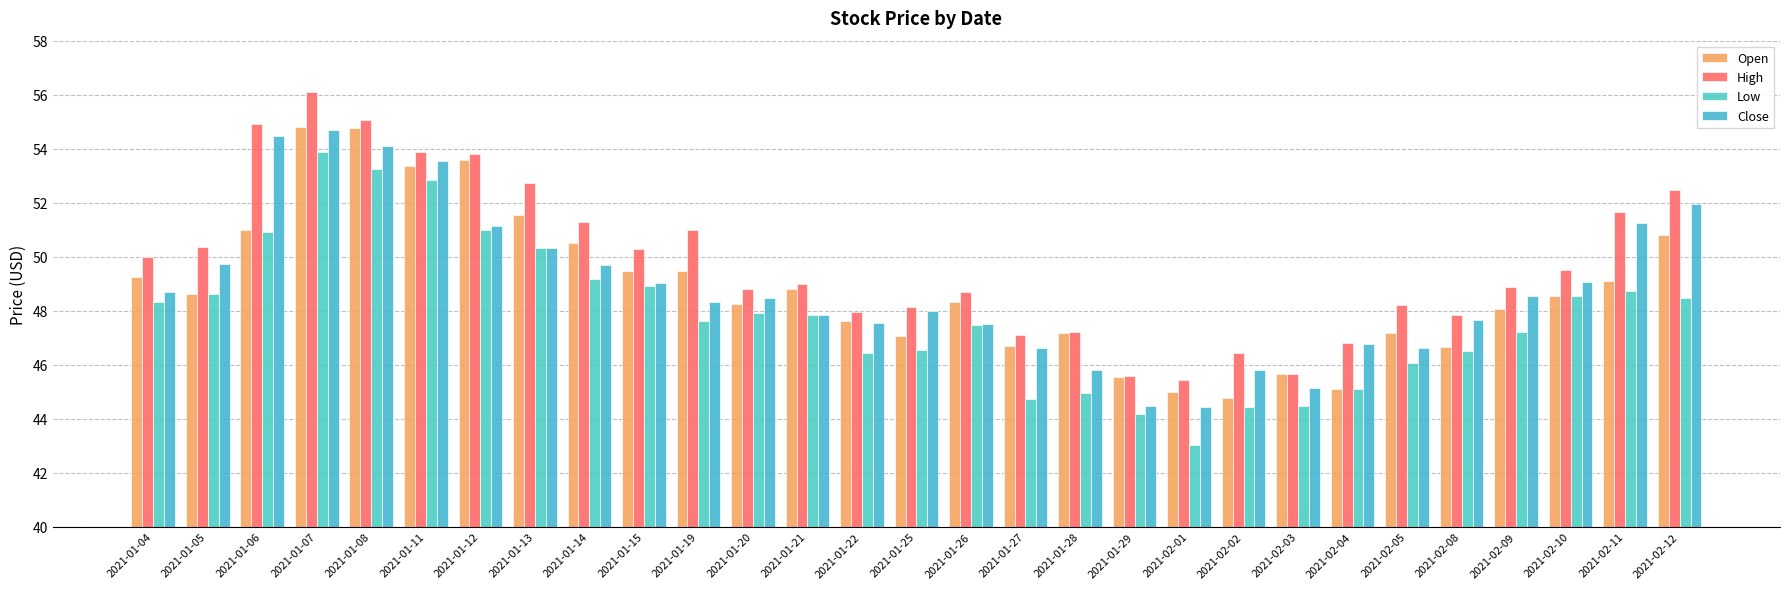

Which category has the lowest value in the Close series?

2021-02-01